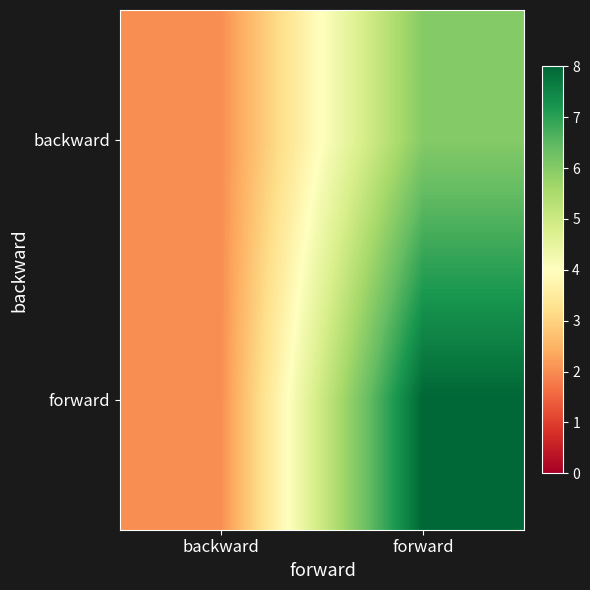

List the series in order of their overall mean, lowest first.

backward, forward